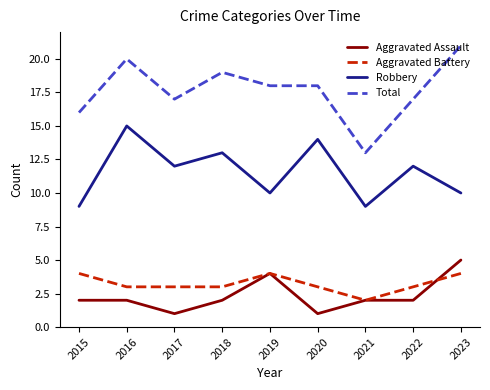

At 2015, list the series in order from largest to smallest.

Total, Robbery, Aggravated Battery, Aggravated Assault